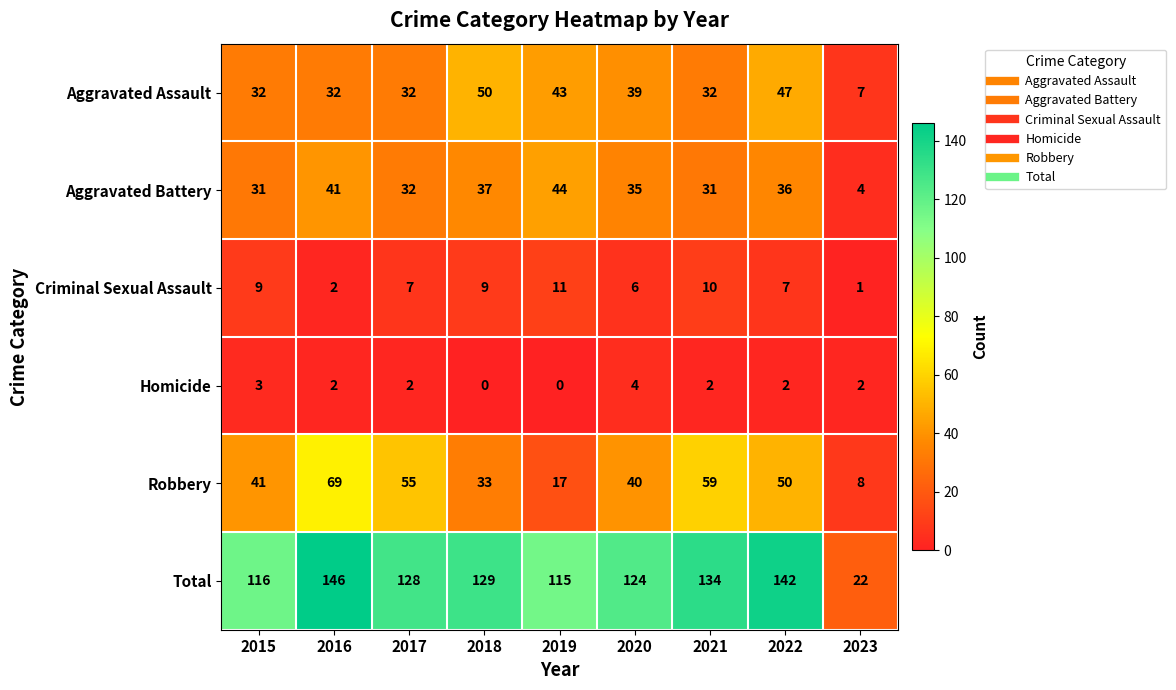

At 2022, list the series in order from largest to smallest.

Total, Robbery, Aggravated Assault, Aggravated Battery, Criminal Sexual Assault, Homicide